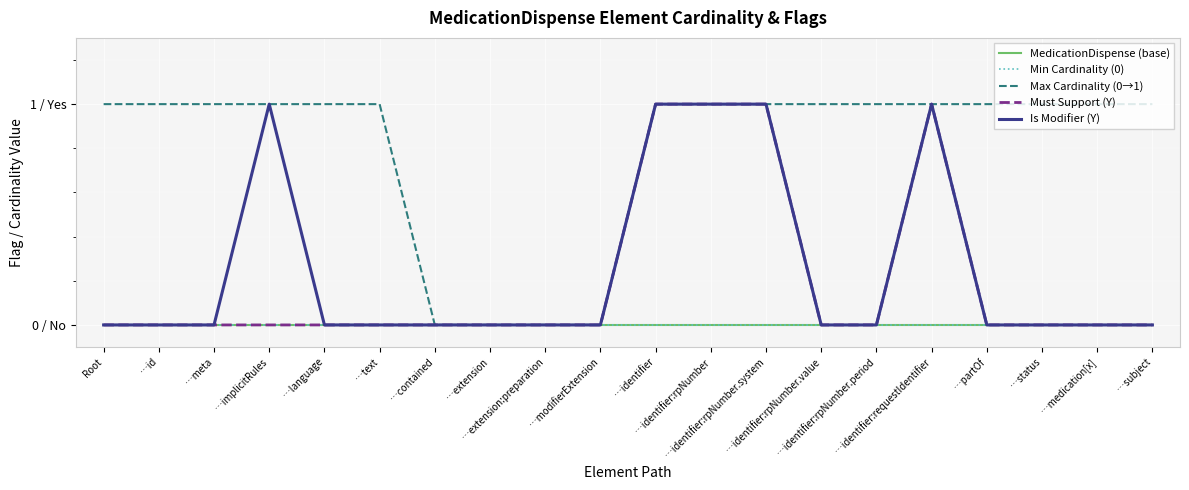

Does the chart have visible grid lines?

Yes